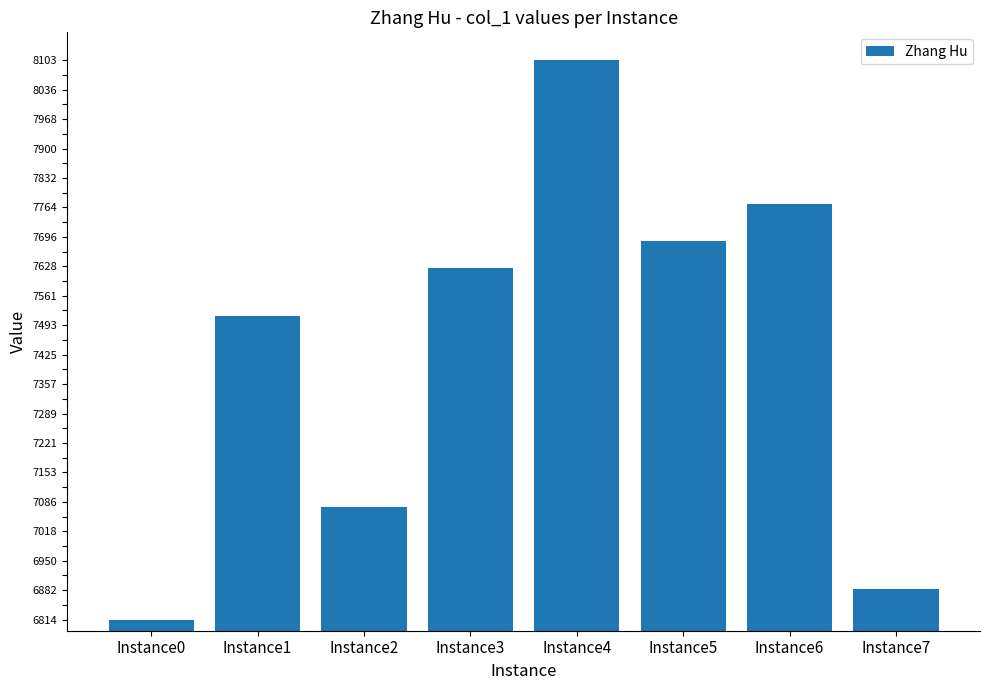

At which category does the chart reach its minimum across all series?

Instance0